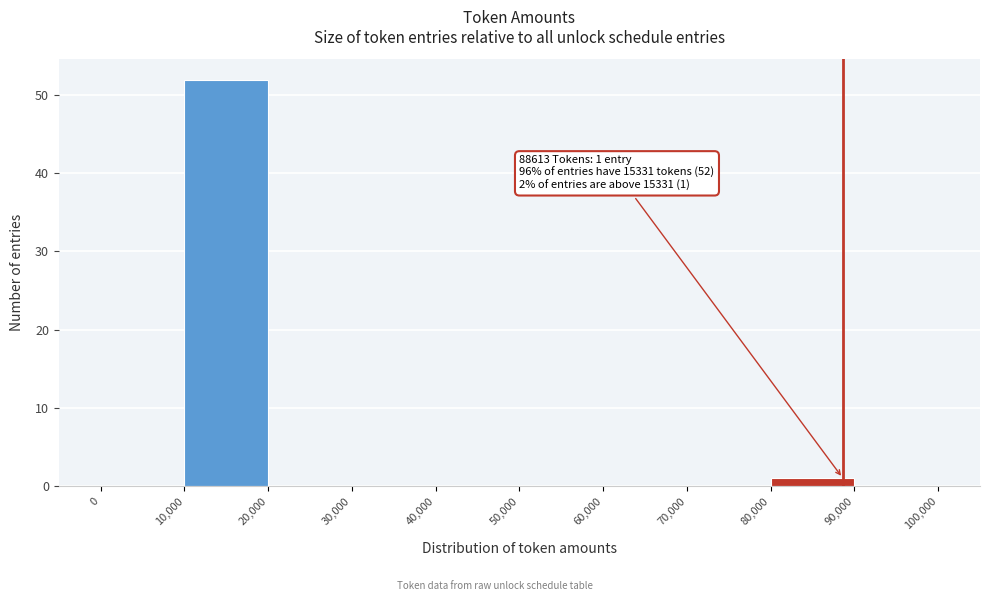

Over which range of the x-axis is the bar tallest?

10,000 to 20,000